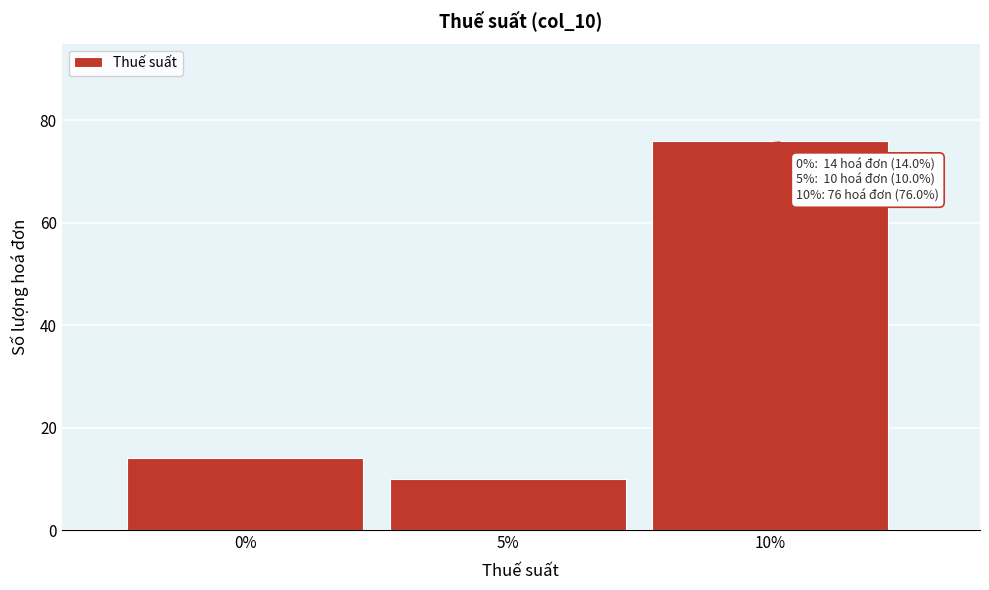

Reading right to left, extract all data points from this chart.

76	10	14